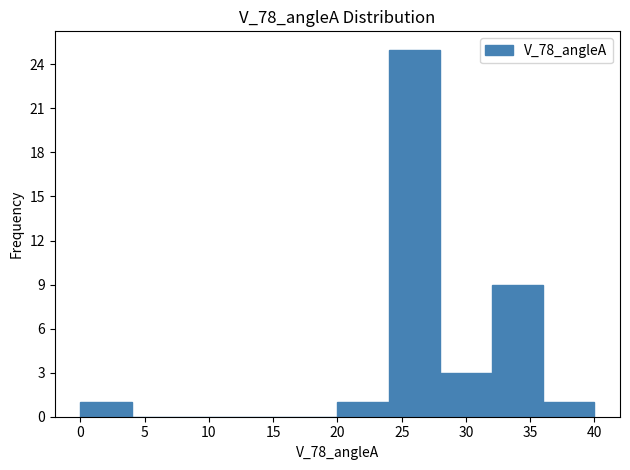

Reading left to right, transcribe this chart: for each bar, give the range it covers on the x-axis and its height. Neither the bar edges nor the heights are printed on the chart, so give them approximately, as read against the axes.

0 to 4: 1
4 to 8: 0
8 to 12: 0
12 to 16: 0
16 to 20: 0
20 to 24: 1
24 to 28: 25
28 to 32: 3
32 to 36: 9
36 to 40: 1